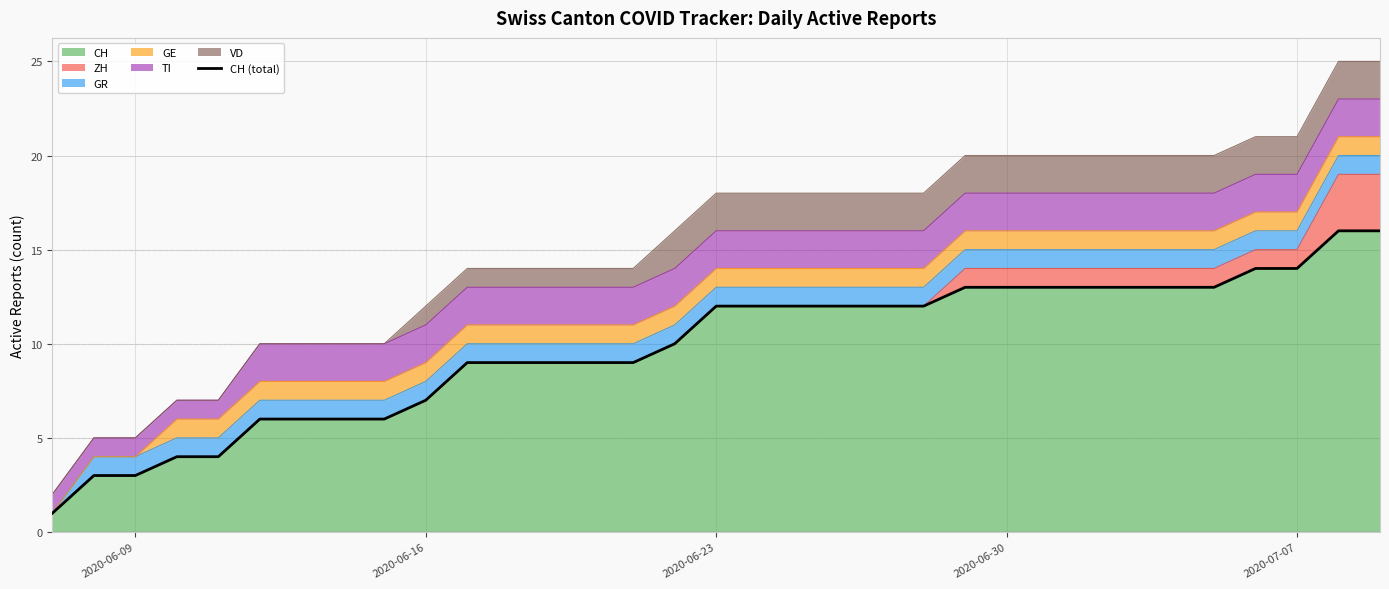

True or false: there are more than 1 points higher than both neighbors.

False